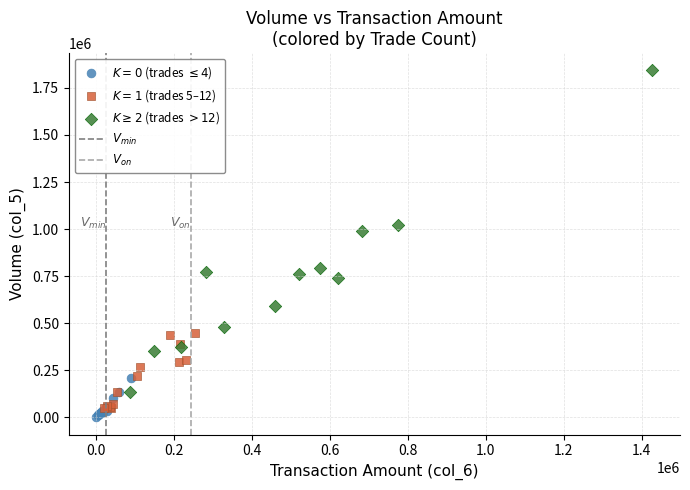

Which series has the widest spread of Y values?

$K\geq2$ (trades $>12$)